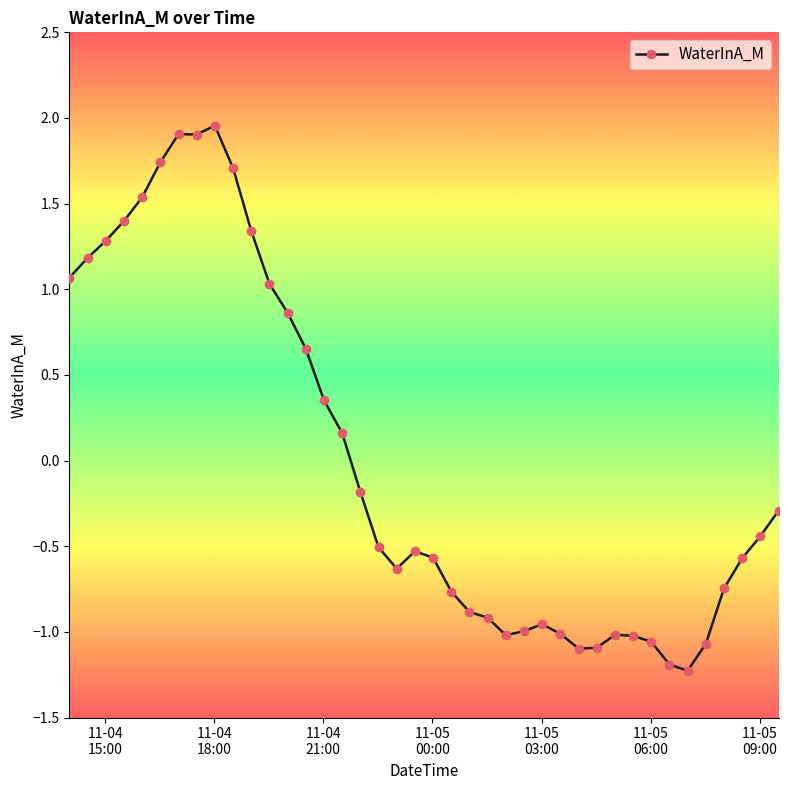

What is the value of the 20th point from the left?

-0.5